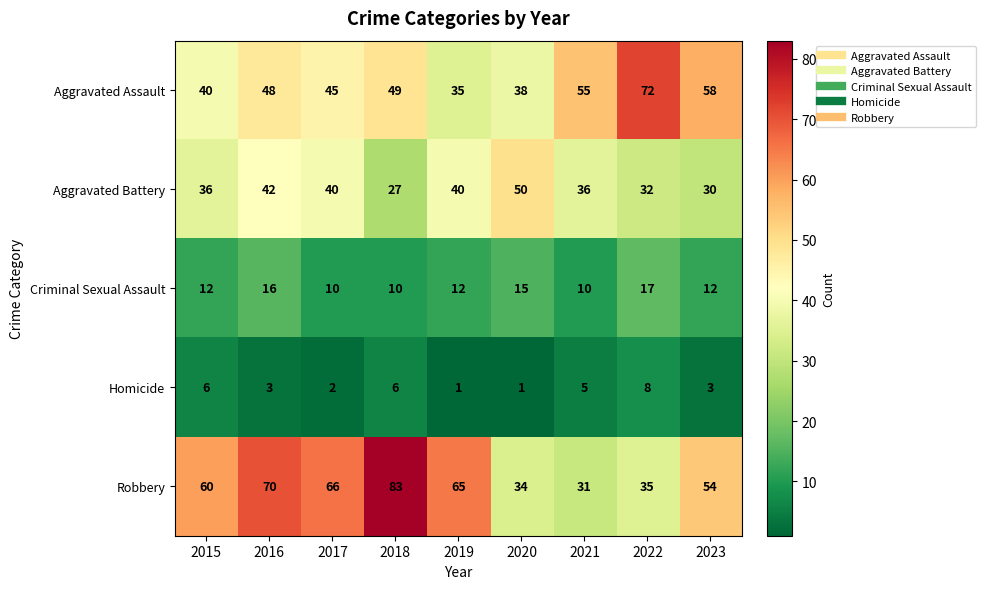

The Aggravated Assault series shows 48 at 2016. True or false?

True